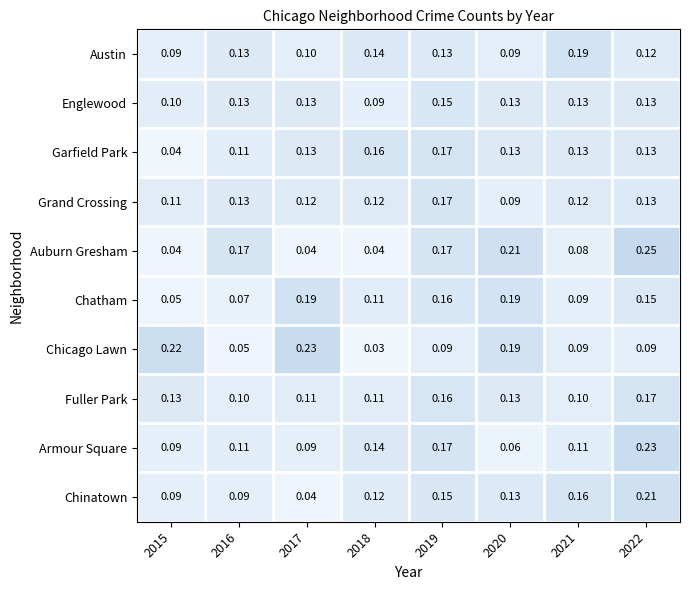

Is the value of Chatham at 2019 greater than the value of Garfield Park at 2015?

Yes